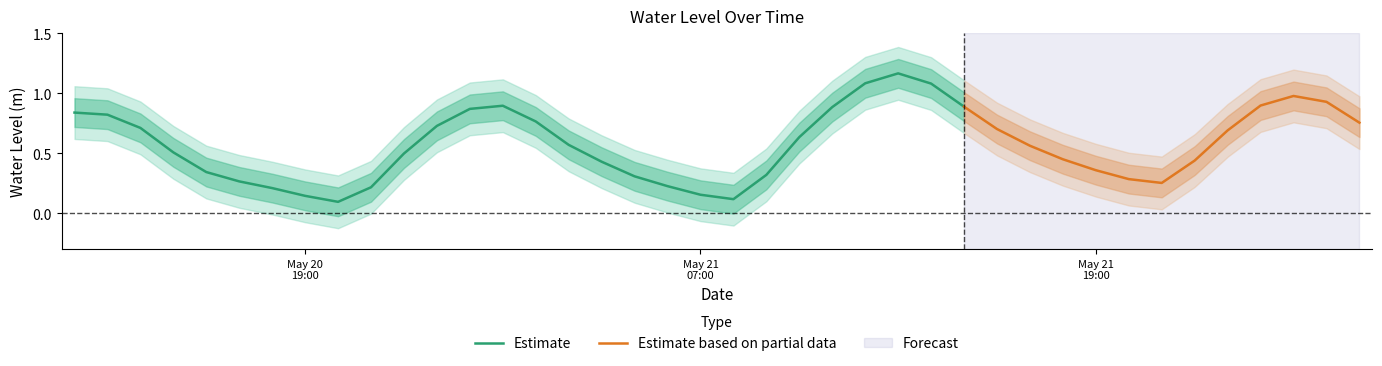

Reading left to right, extract all data points from this chart.

0.8	0.8	0.7	0.5	0.3	0.3	0.2	0.1	0.1	0.2	0.5	0.7	0.9	0.9	0.8	0.6	0.4	0.3	0.2	0.2	0.1	0.3	0.6	0.9	1.1	1.2	1.1	0.9	0.7	0.6	0.4	0.4	0.3	0.3	0.4	0.7	0.9	1.0	0.9	0.8